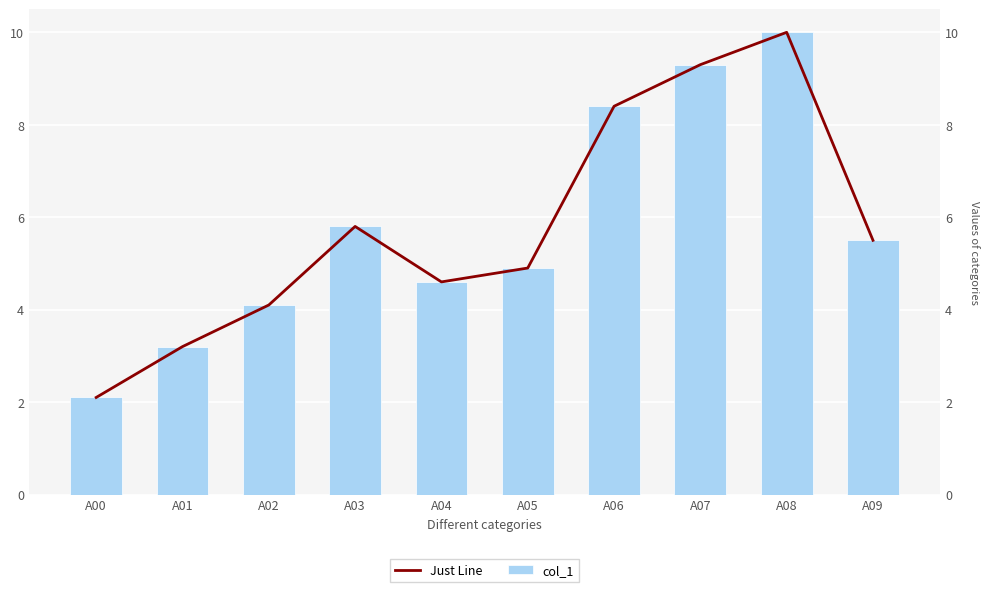

How many distinct data groups are displayed?

2